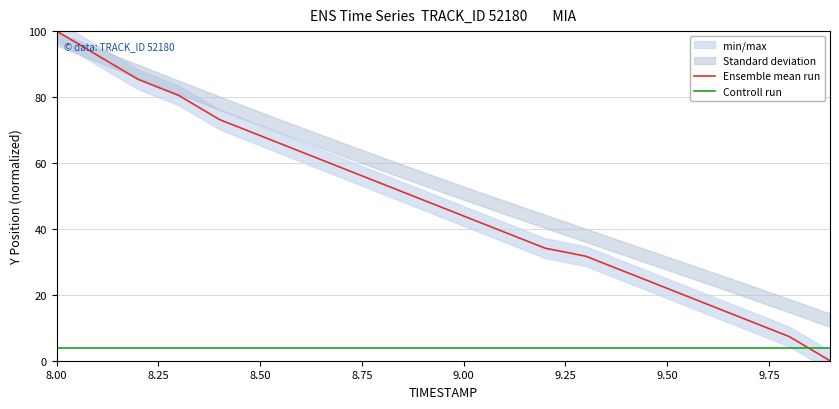

At which label is Controll run closest to 4?

8.00